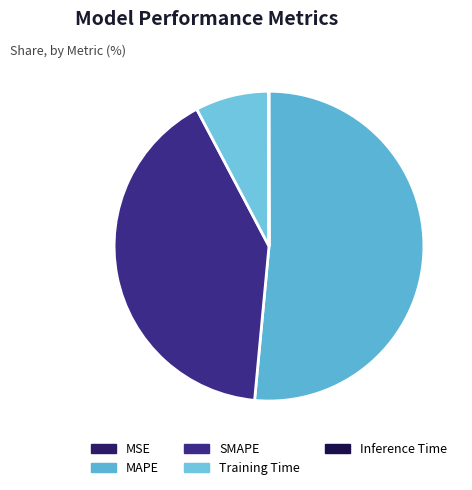

What is the change in value from MSE to MAPE?

+0.5